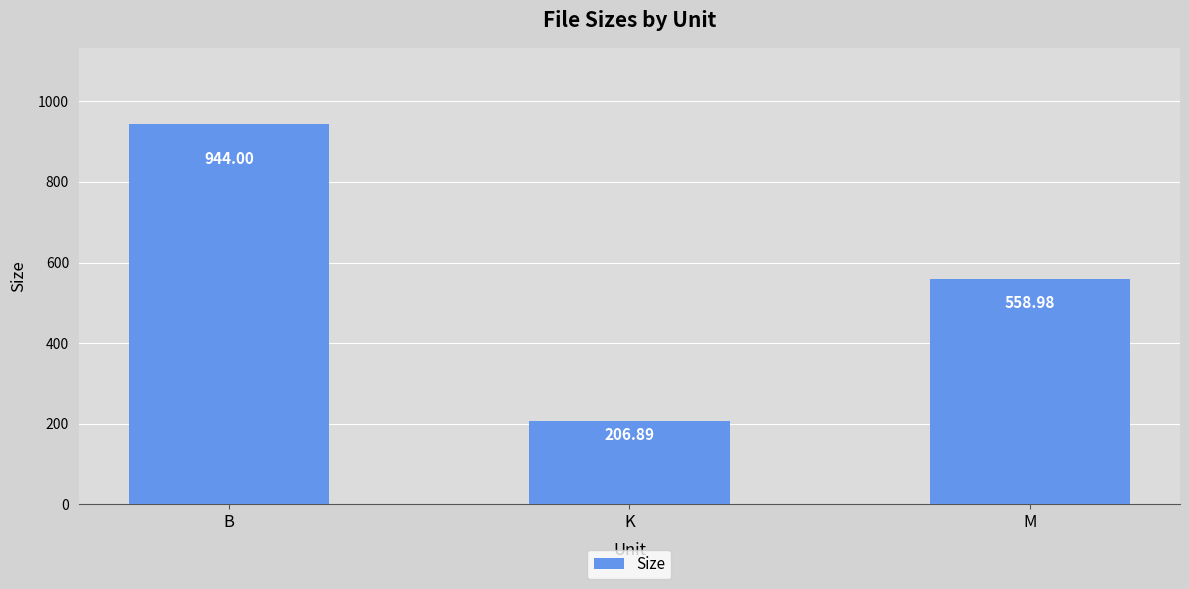

Reading right to left, list all the values displayed in this chart.

559.0	206.9	944.0